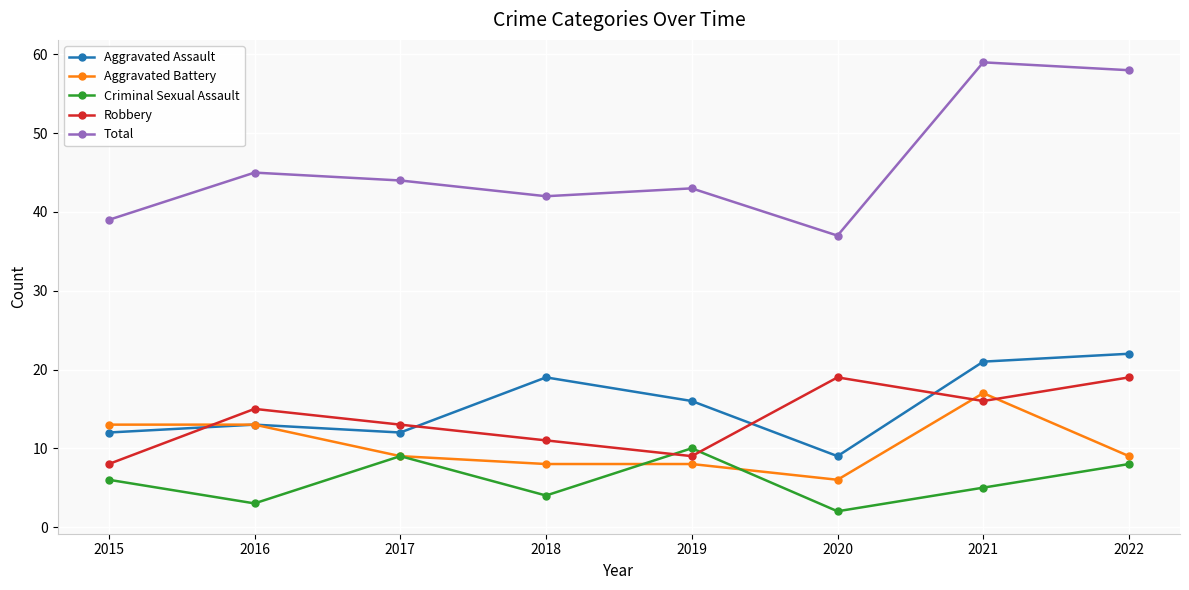

How many data points does each series have?

8